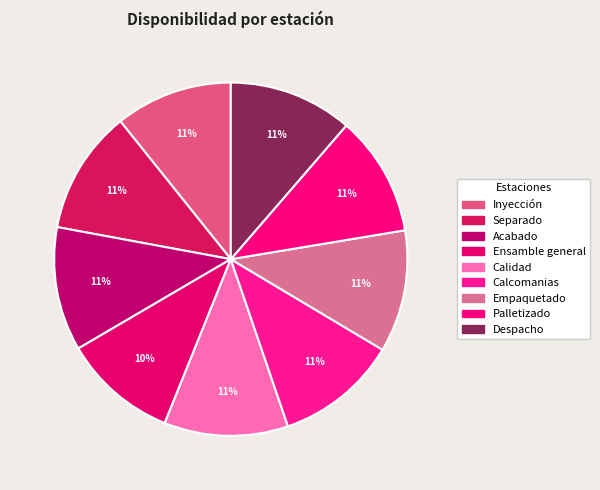

To the nearest percent, what portion does Calcomanias represent?

11%